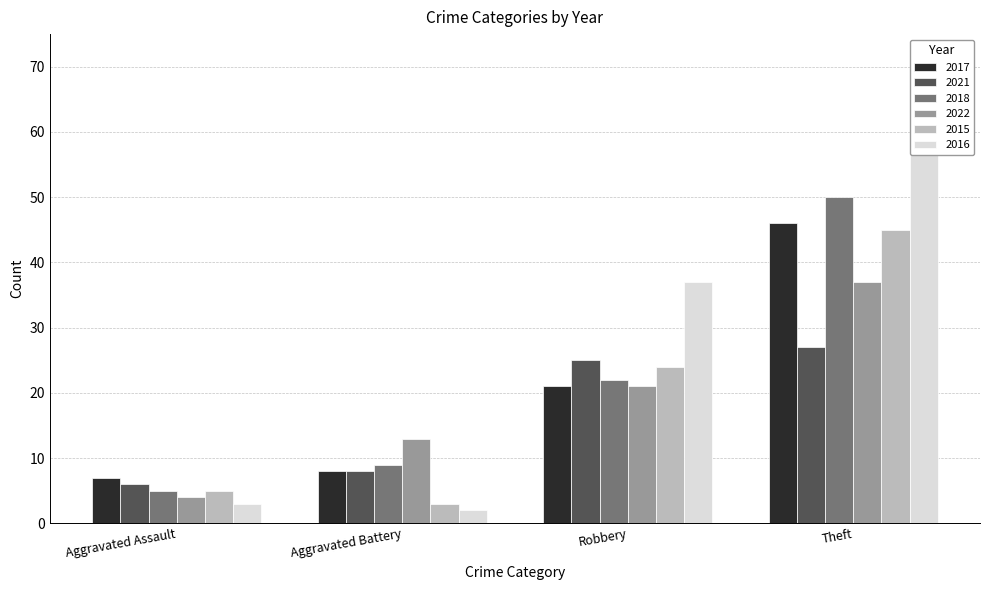

What is the difference between the 2017 values at Robbery and Theft?

25